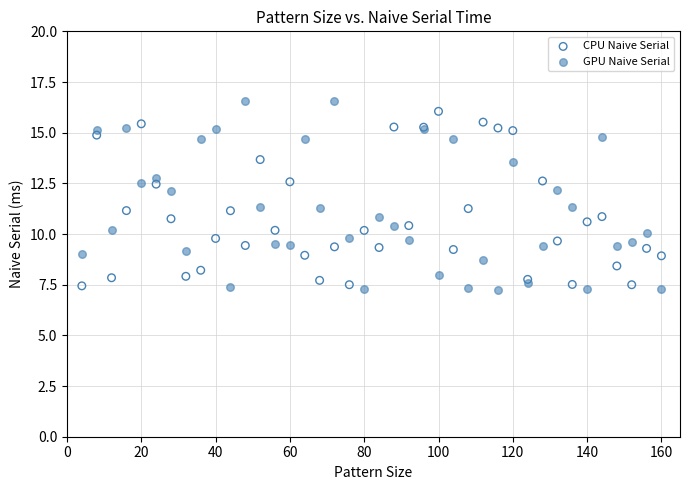

What is the X range (max minus min) for the scatter plot?

156.0